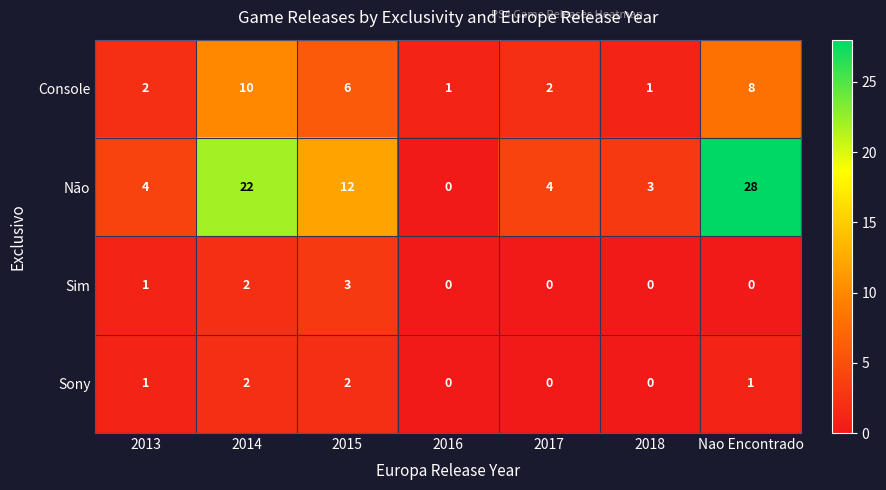

Reading left to right, extract all data points from this chart.

Console: 2013=2	2014=10	2015=6	2016=1	2017=2	2018=1	Nao Encontrado=8
Não: 2013=4	2014=22	2015=12	2016=0	2017=4	2018=3	Nao Encontrado=28
Sim: 2013=1	2014=2	2015=3	2016=0	2017=0	2018=0	Nao Encontrado=0
Sony: 2013=1	2014=2	2015=2	2016=0	2017=0	2018=0	Nao Encontrado=1